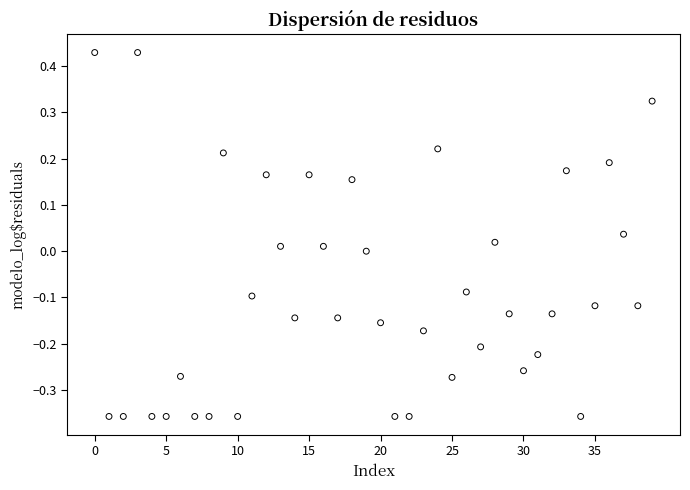

What is the range of Y values (max minus min)?

0.8